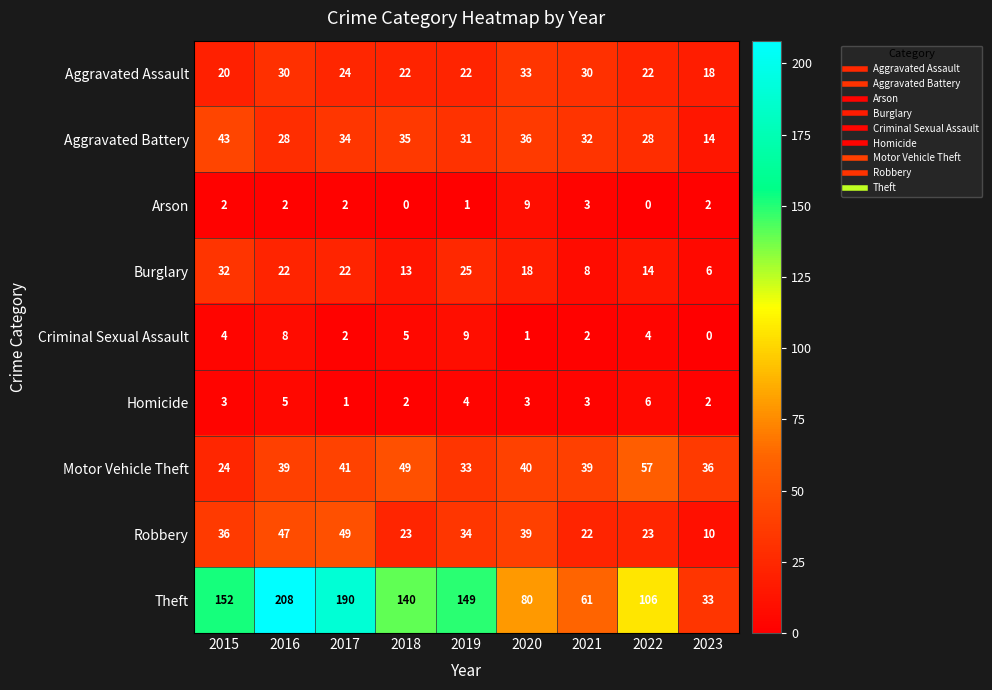

How many categories are shown in the chart?

9